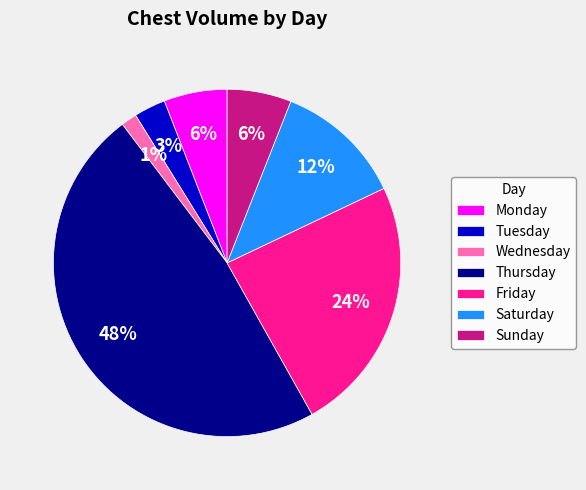

Is there a majority slice in this chart?

No